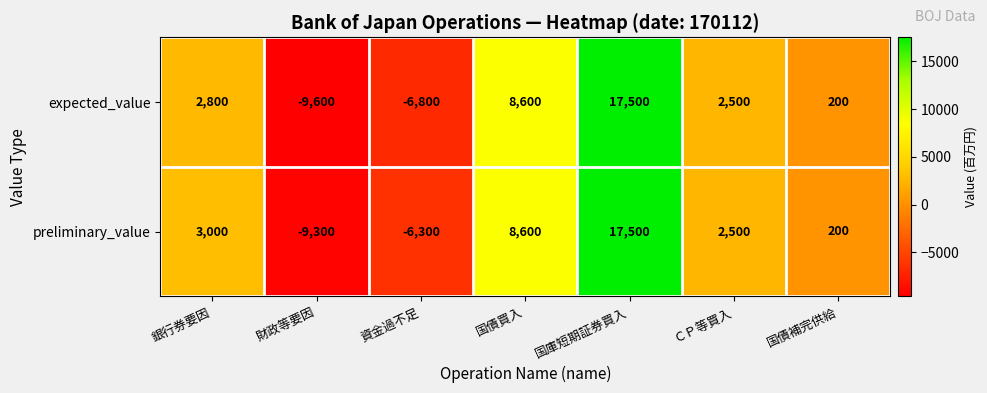

How many categories are shown in the chart?

7